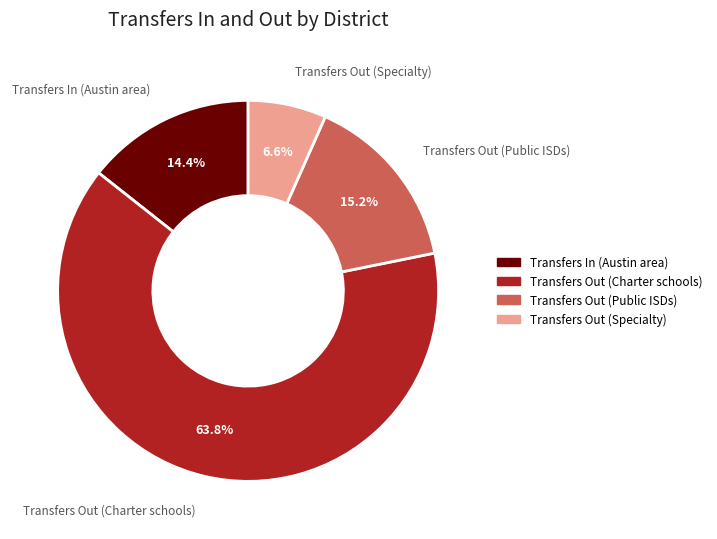

Approximately how many times larger is the value at Transfers In (Austin area) compared to Transfers Out (Specialty)?

2.2